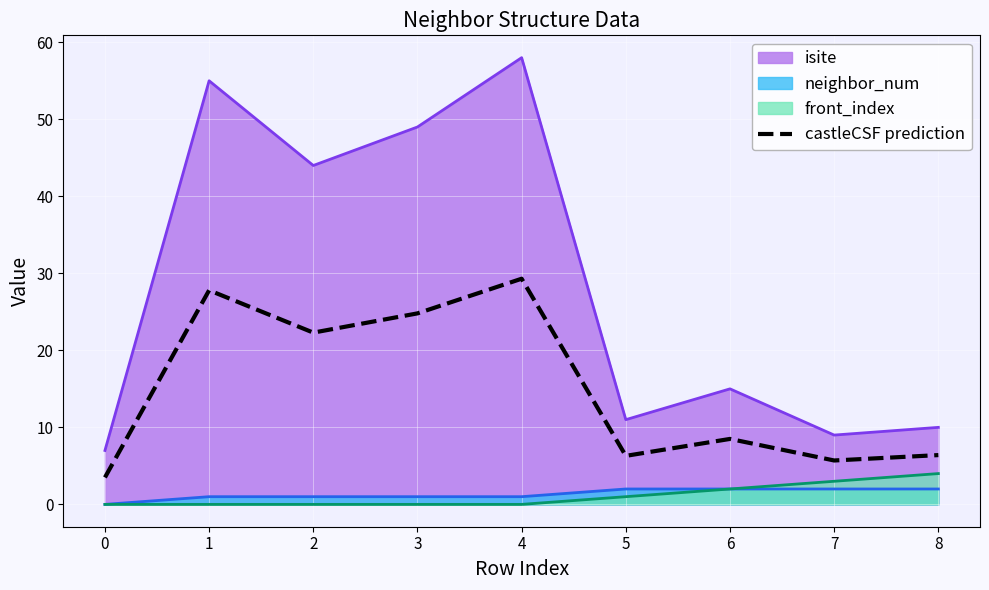

Between 3 and 6, which series saw the biggest shift?

isite